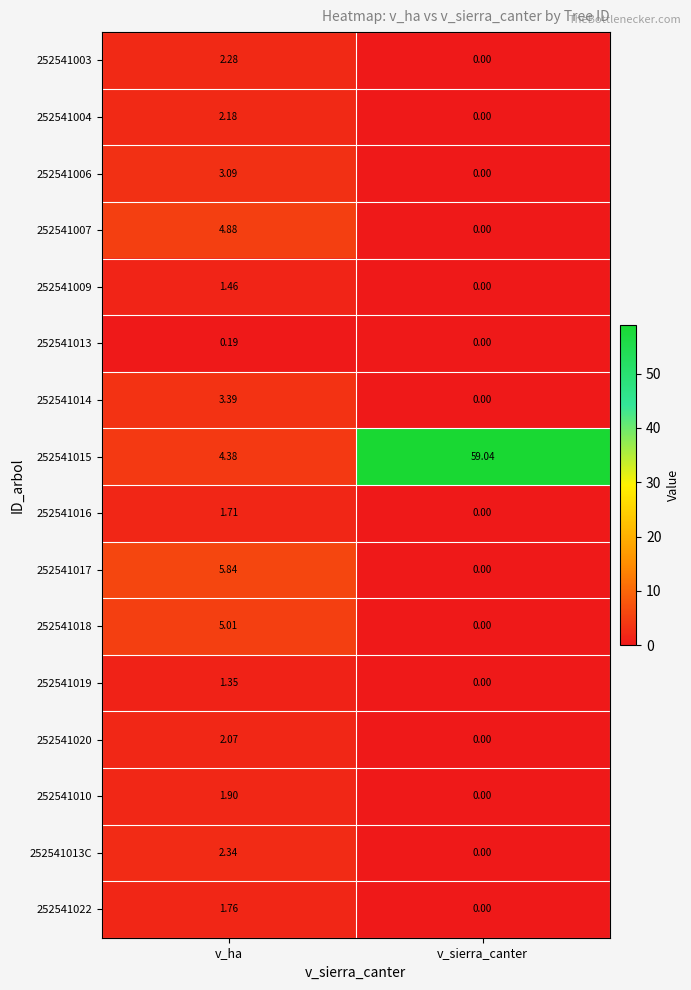

At v_ha, list the series in order from smallest to largest.

252541013, 252541019, 252541009, 252541016, 252541022, 252541010, 252541020, 252541004, 252541003, 252541013C, 252541006, 252541014, 252541015, 252541007, 252541018, 252541017